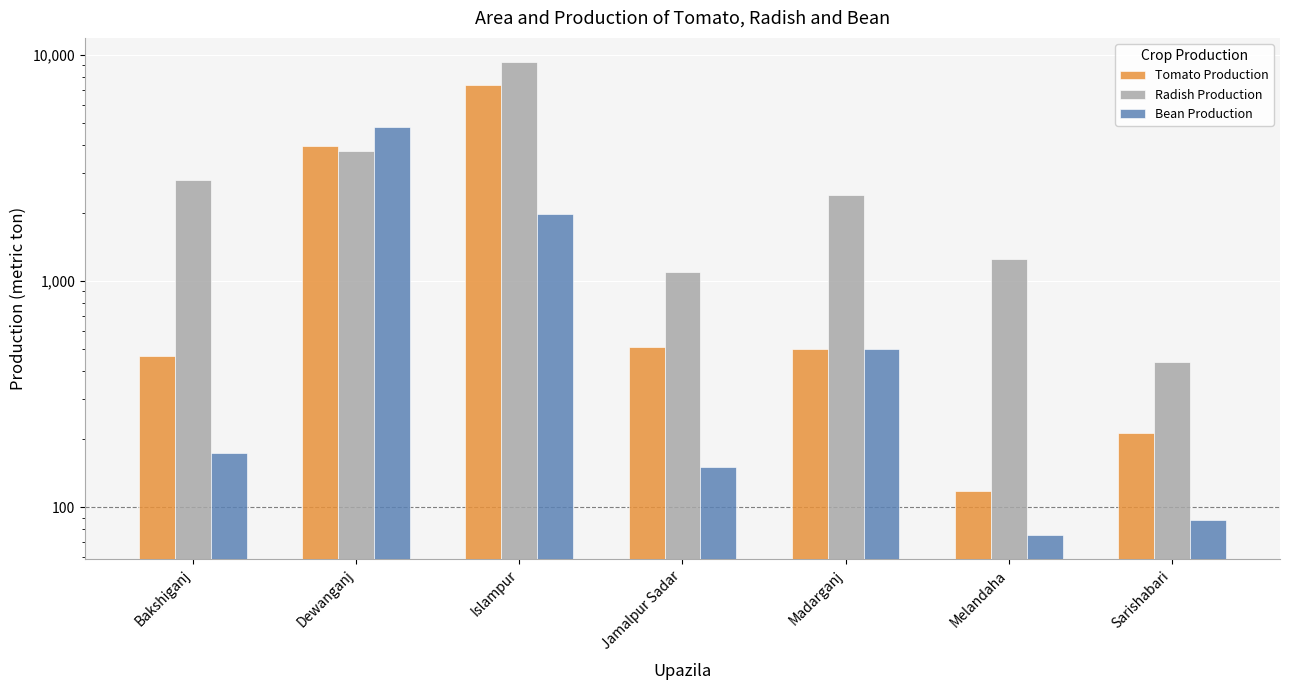

Which series changed the most between Madarganj and Sarishabari?

Radish Production